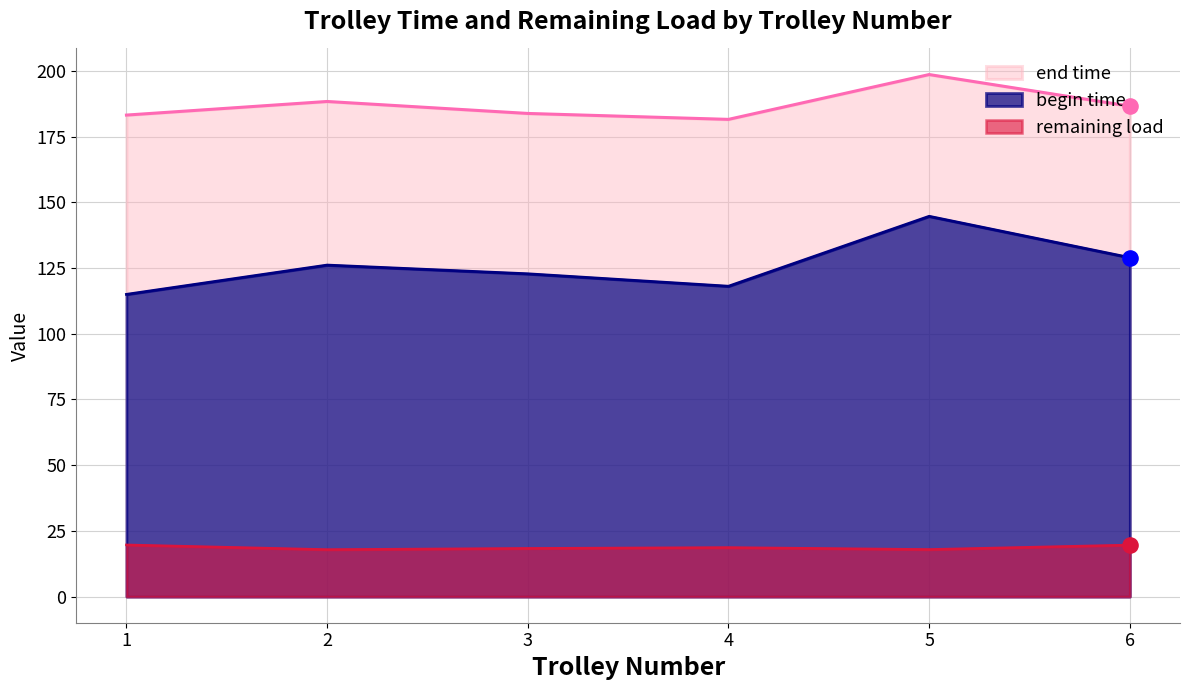

Which series has the widest spread of values?

begin time